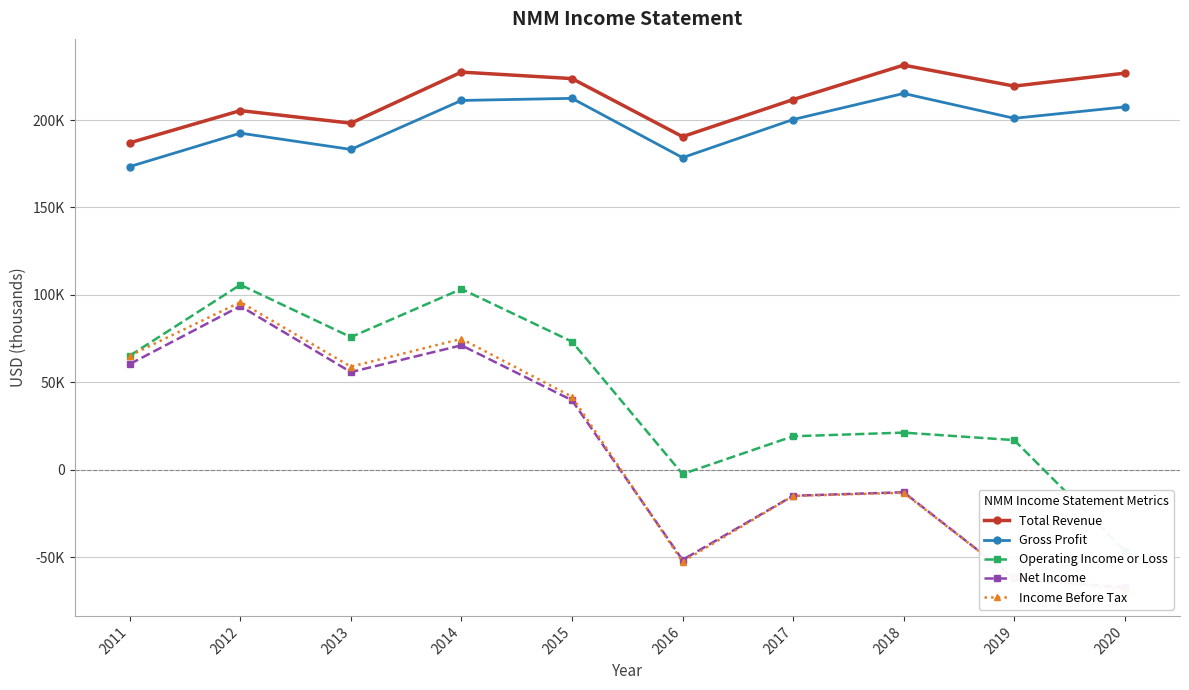

What is the total value across all series at 2014?

688100